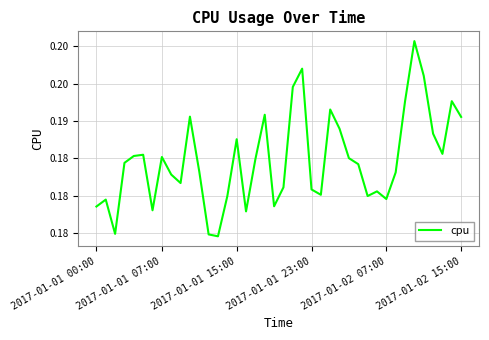

How many interior local peaks (higher than both neighbors) does the data have?

11